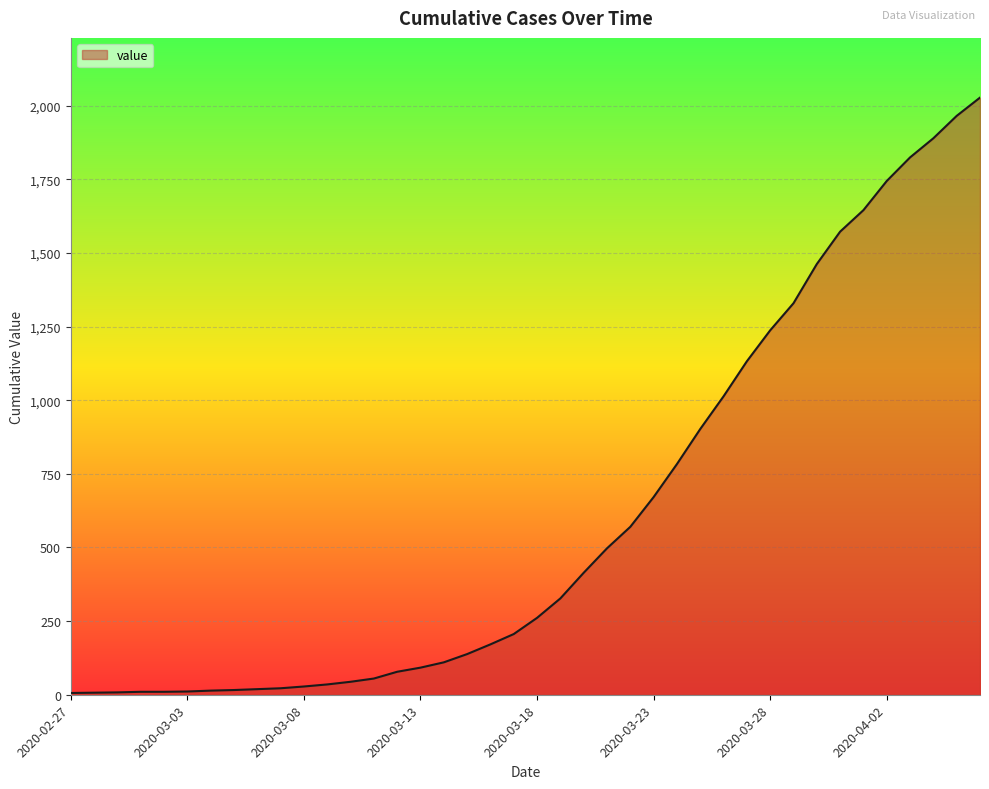

What is the difference between the maximum and minimum values?

2021